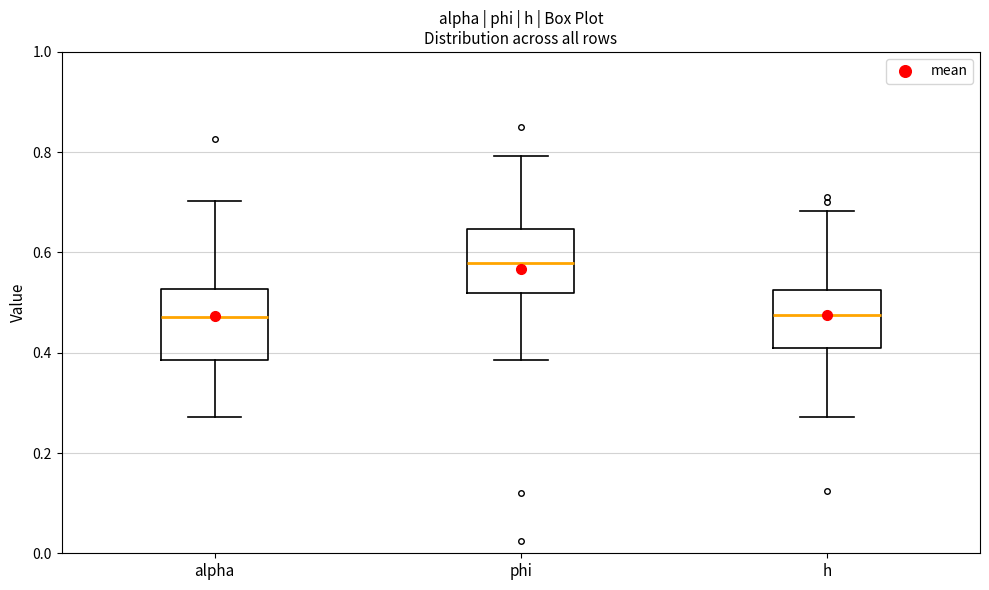

Reading left to right, read every box against the y-axis: the position of its median line, the range the box covers, and the ends of its whiskers. The values are not printed on the chart, so give them approximately, as read against the axis.

alpha: median 0.48, box 0.38 to 0.52, whiskers 0.28 to 0.70
phi: median 0.58, box 0.52 to 0.64, whiskers 0.38 to 0.80
h: median 0.48, box 0.40 to 0.52, whiskers 0.28 to 0.68